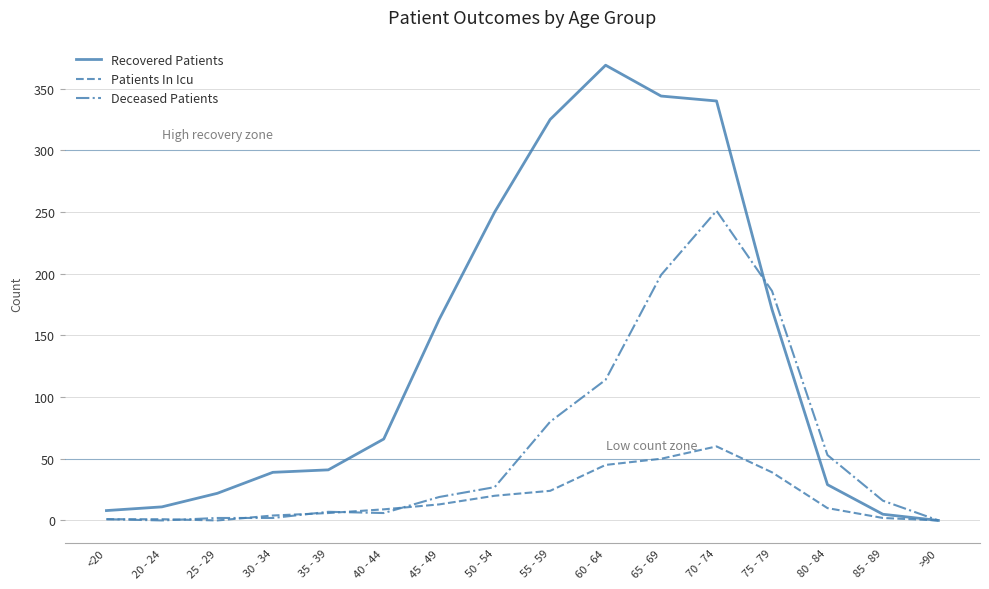

Is the value of Recovered Patients at 30 - 34 greater than the value of Patients In Icu at 40 - 44?

Yes